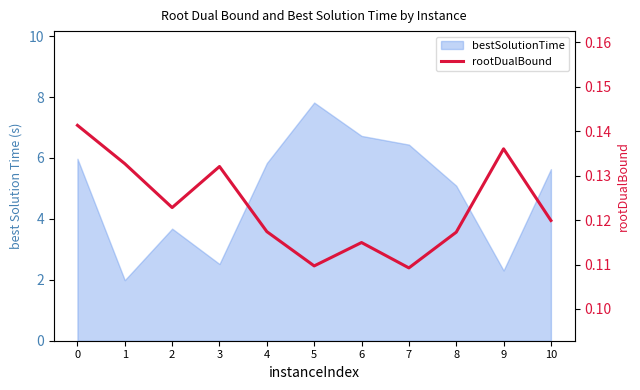

The value at 6 is 0.1. True or false?

True